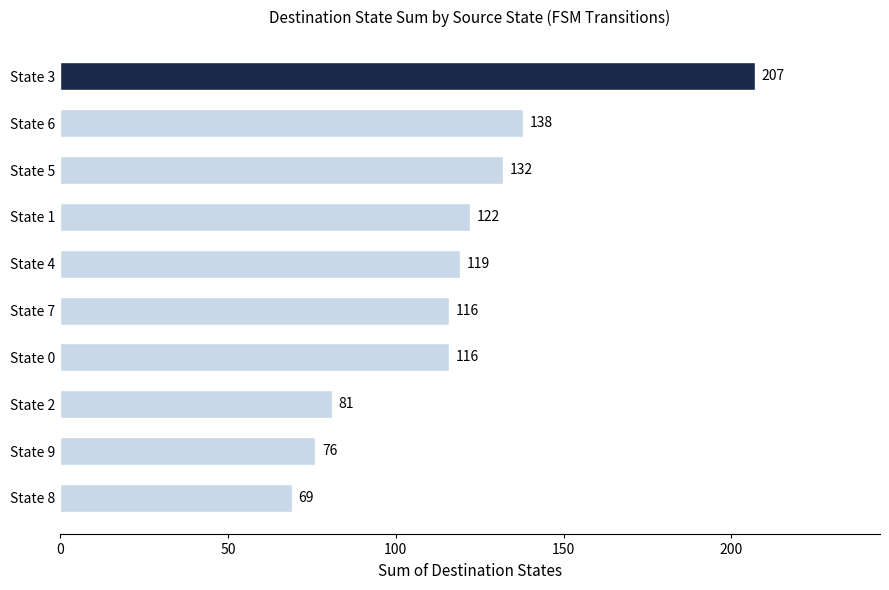

What is the change in value from State 2 to State 8?

-12